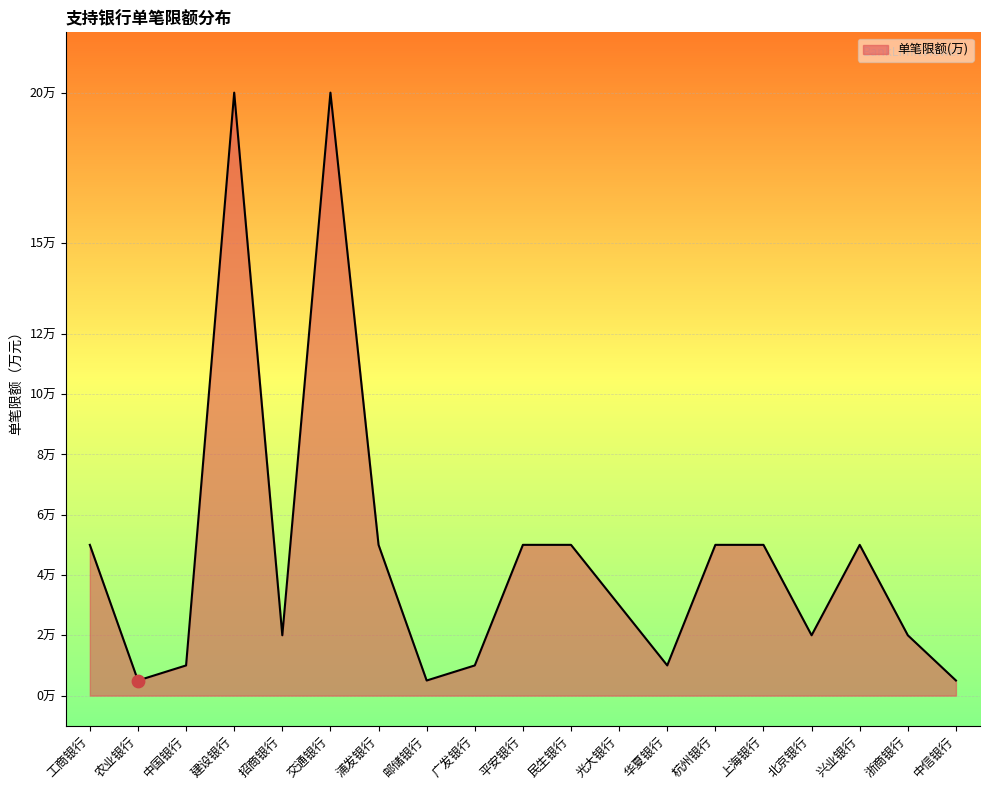

What is the change in value from 农业银行 to 北京银行?

+1.5